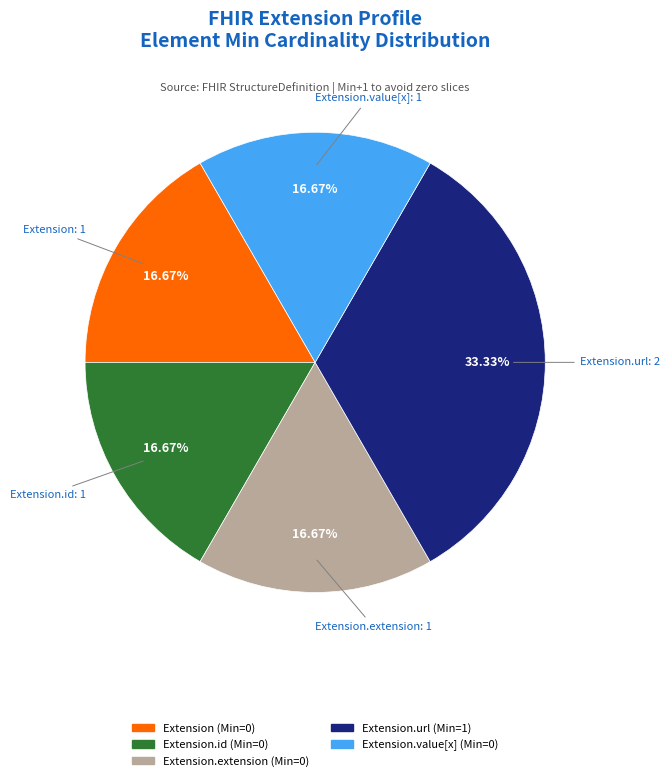

Is there a majority slice in this chart?

No